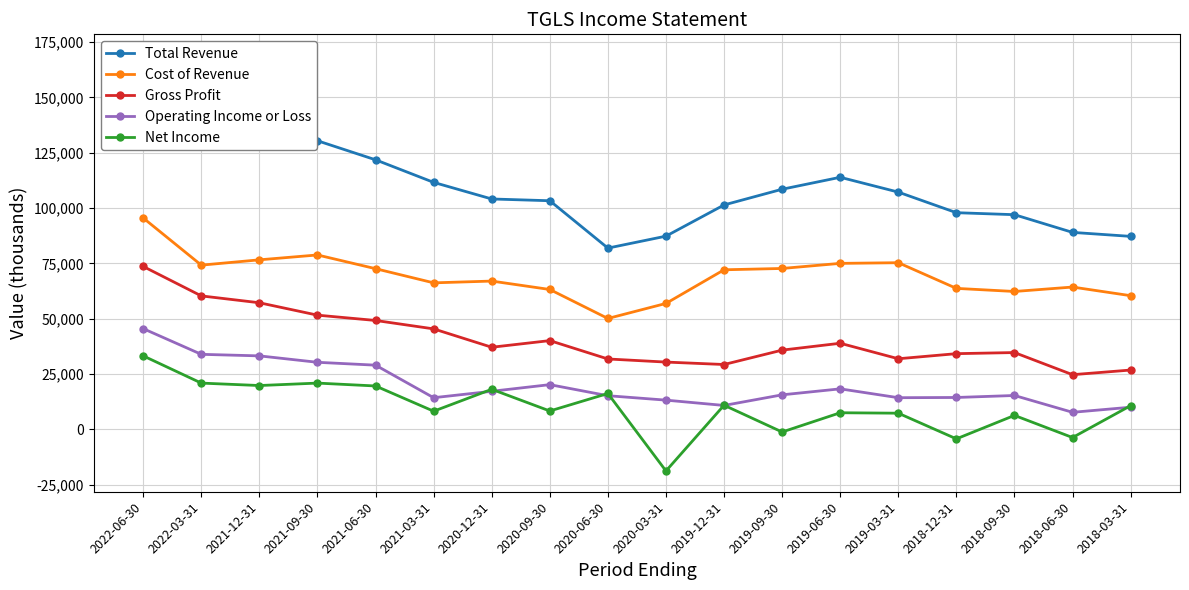

Reading right to left, what are all the values shown in this chart?

Total Revenue: 2018-03-31=87200	2018-06-30=89000	2018-09-30=97000	2018-12-31=97900	2019-03-31=107200	2019-06-30=113900	2019-09-30=108500	2019-12-31=101400	2020-03-31=87300	2020-06-30=81900	2020-09-30=103300	2020-12-31=104100	2021-03-31=111600	2021-06-30=121800	2021-09-30=130400	2021-12-31=133800	2022-03-31=134500	2022-06-30=169100
Cost of Revenue: 2018-03-31=60400	2018-06-30=64300	2018-09-30=62300	2018-12-31=63700	2019-03-31=75300	2019-06-30=75000	2019-09-30=72700	2019-12-31=72100	2020-03-31=56900	2020-06-30=50100	2020-09-30=63200	2020-12-31=67000	2021-03-31=66200	2021-06-30=72600	2021-09-30=78800	2021-12-31=76600	2022-03-31=74200	2022-06-30=95500
Gross Profit: 2018-03-31=26800	2018-06-30=24700	2018-09-30=34700	2018-12-31=34200	2019-03-31=31900	2019-06-30=38900	2019-09-30=35800	2019-12-31=29300	2020-03-31=30400	2020-06-30=31800	2020-09-30=40100	2020-12-31=37100	2021-03-31=45400	2021-06-30=49200	2021-09-30=51600	2021-12-31=57200	2022-03-31=60300	2022-06-30=73600
Operating Income or Loss: 2018-03-31=10000	2018-06-30=7700	2018-09-30=15300	2018-12-31=14400	2019-03-31=14300	2019-06-30=18300	2019-09-30=15600	2019-12-31=10800	2020-03-31=13200	2020-06-30=15200	2020-09-30=20200	2020-12-31=17200	2021-03-31=14300	2021-06-30=29000	2021-09-30=30300	2021-12-31=33200	2022-03-31=33900	2022-06-30=45500
Net Income: 2018-03-31=10700	2018-06-30=-3700	2018-09-30=6300	2018-12-31=-4300	2019-03-31=7300	2019-06-30=7500	2019-09-30=-1200	2019-12-31=10900	2020-03-31=-18800	2020-06-30=16200	2020-09-30=8300	2020-12-31=18100	2021-03-31=8200	2021-06-30=19600	2021-09-30=20900	2021-12-31=19800	2022-03-31=20900	2022-06-30=33200